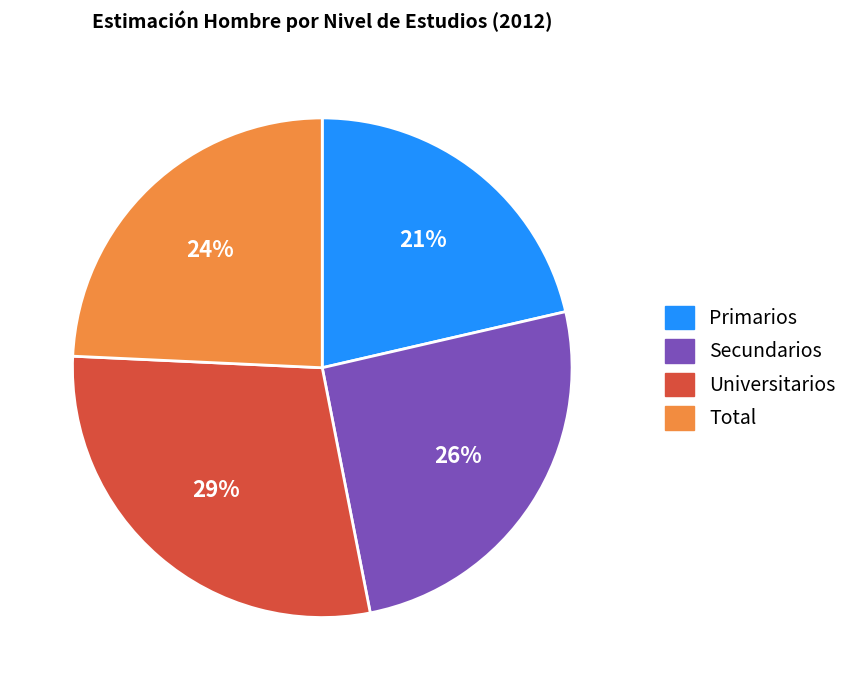

Does Primarios account for over 50% of the chart?

No